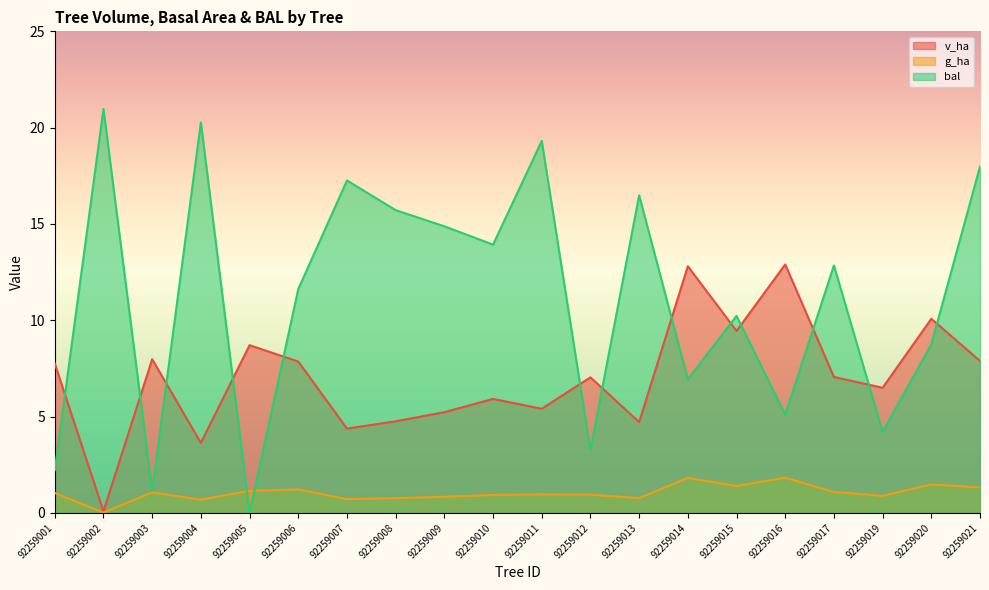

What is the difference between the second highest and minimum values in the g_ha series?

1.8